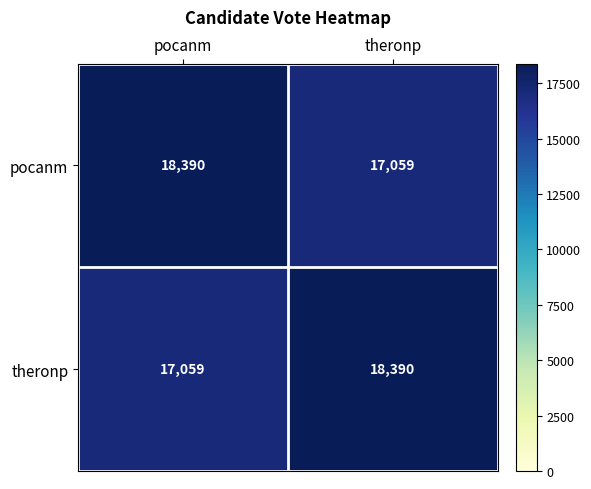

What is the sum of all theronp values?

35449